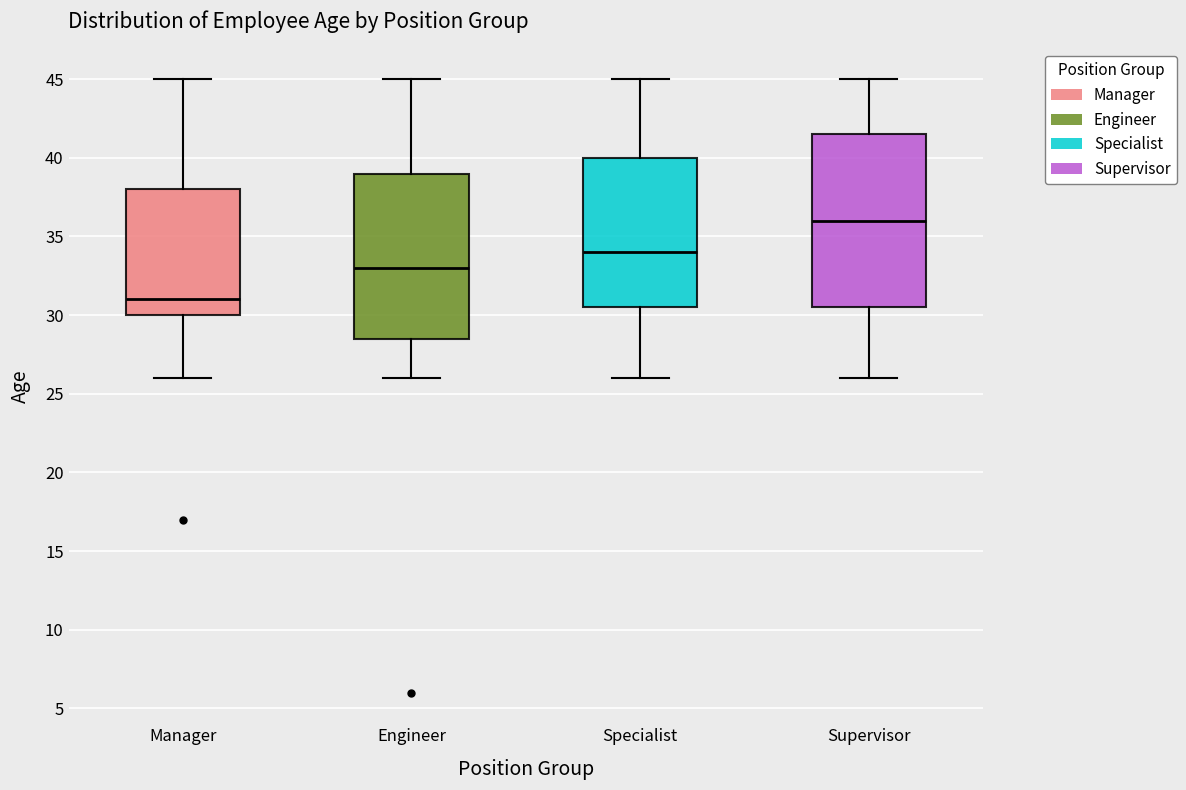

Comparing the boxes themselves (not the whiskers), which one is the tallest?

Supervisor